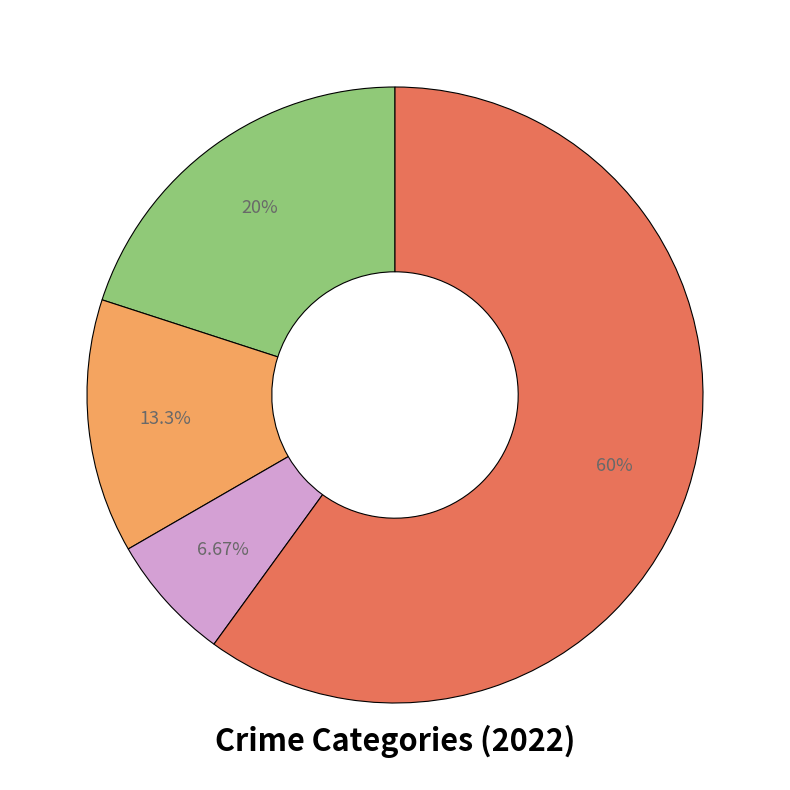

Is there any slice that represents more than half of the pie?

Yes